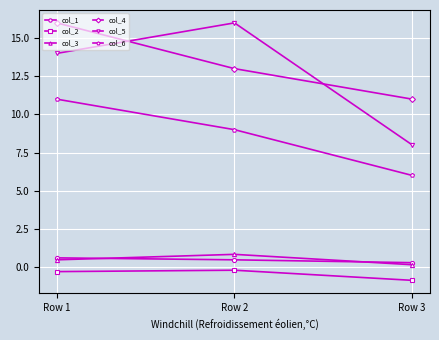

Which series has the largest total across all categories?

col_4